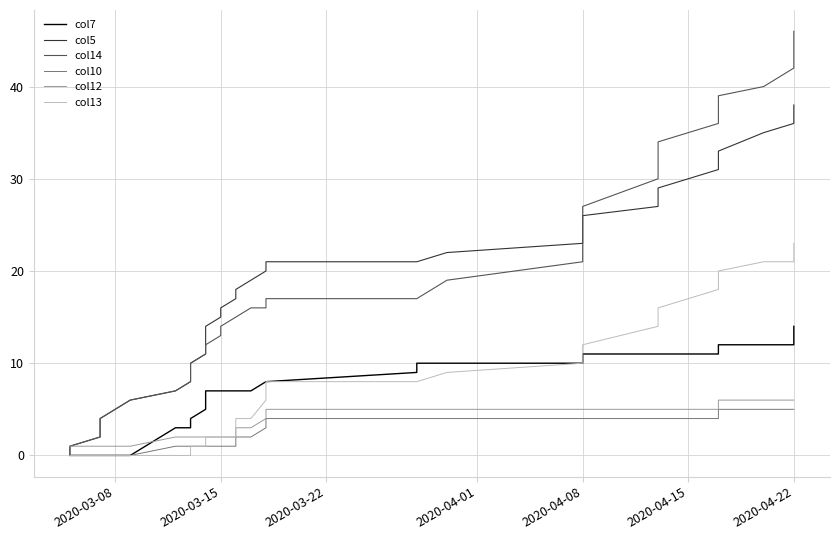

Count the number of categories in the chart.

40